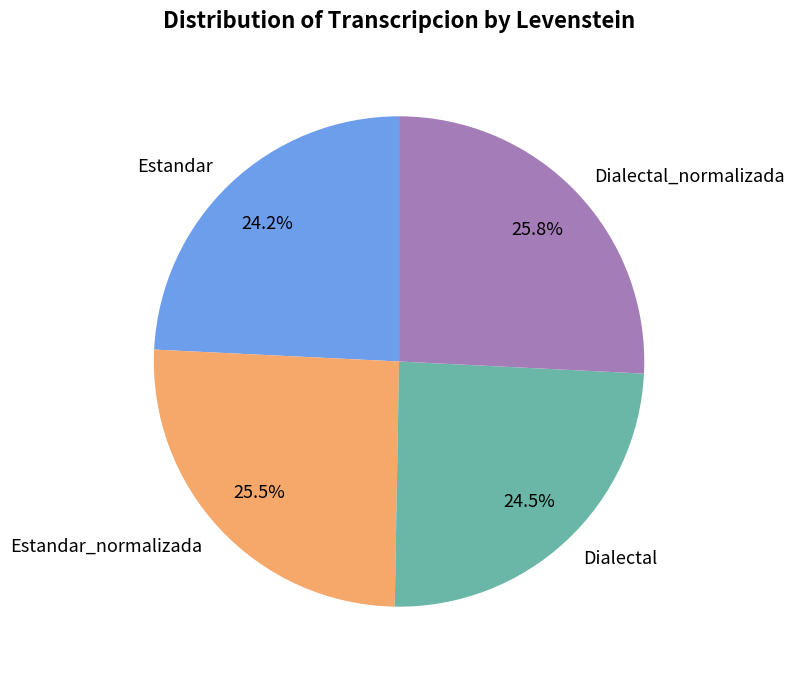

Does any single category account for the majority?

No